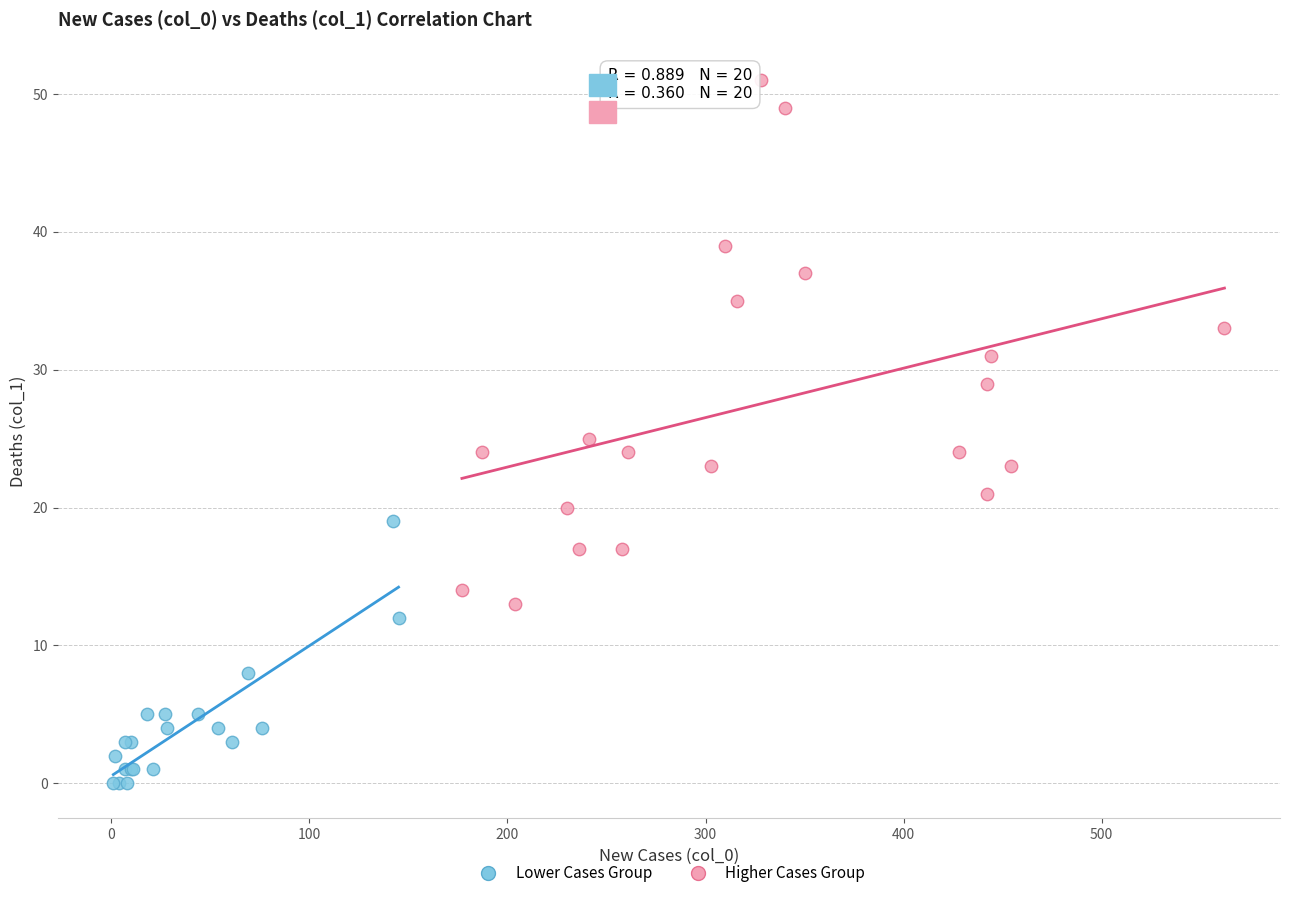

Which series reaches the minimum Y coordinate?

Lower Cases Group